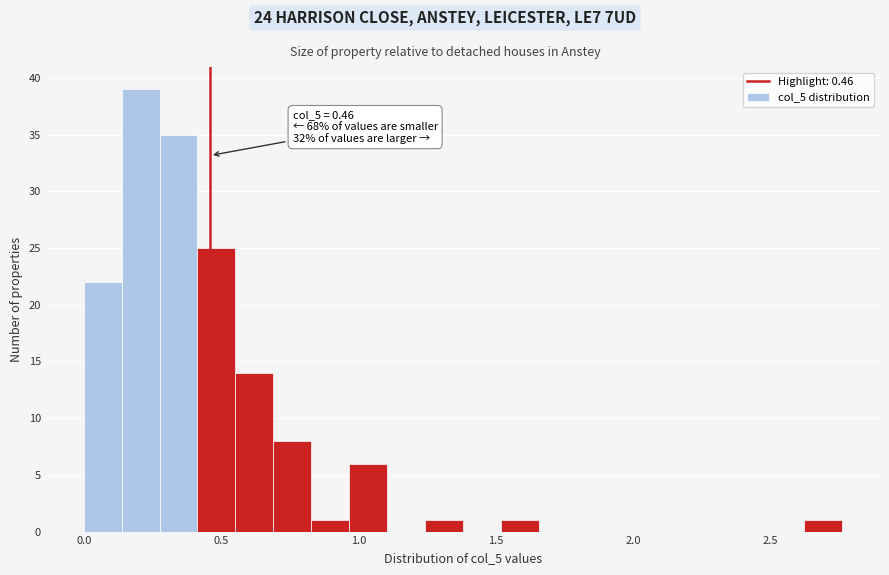

Around what value on the x-axis is the tallest bar? Give the approximate position of its centre, as read against the axis.

0.20